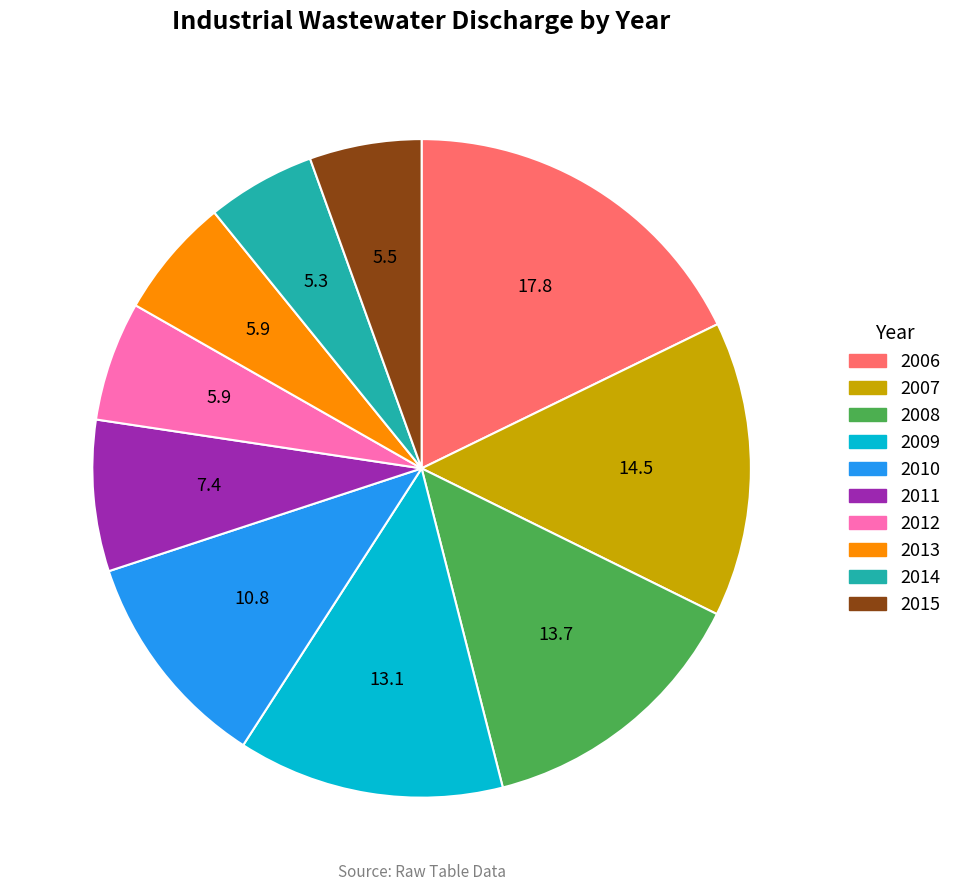

Is there a majority slice in this chart?

No